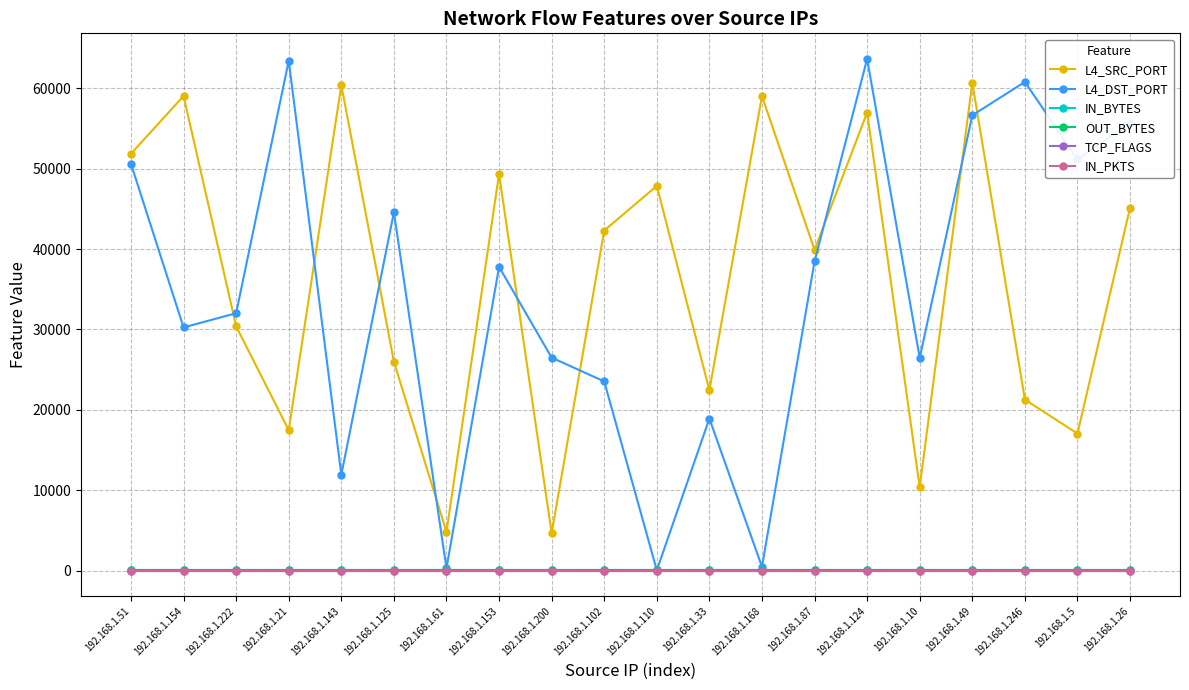

Which has a higher value, 192.168.1.110 or 192.168.1.26?

192.168.1.110